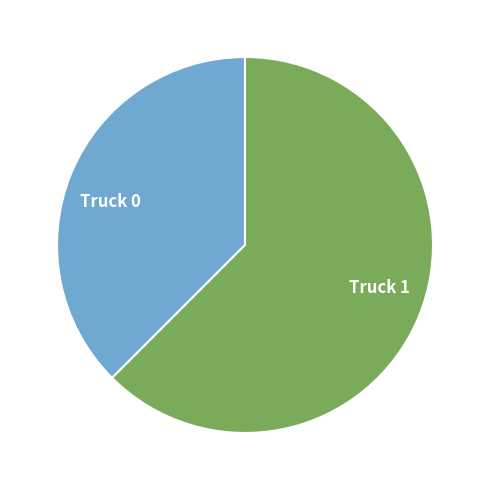

The Truck 0 slice represents 38% of the pie. True or false?

True